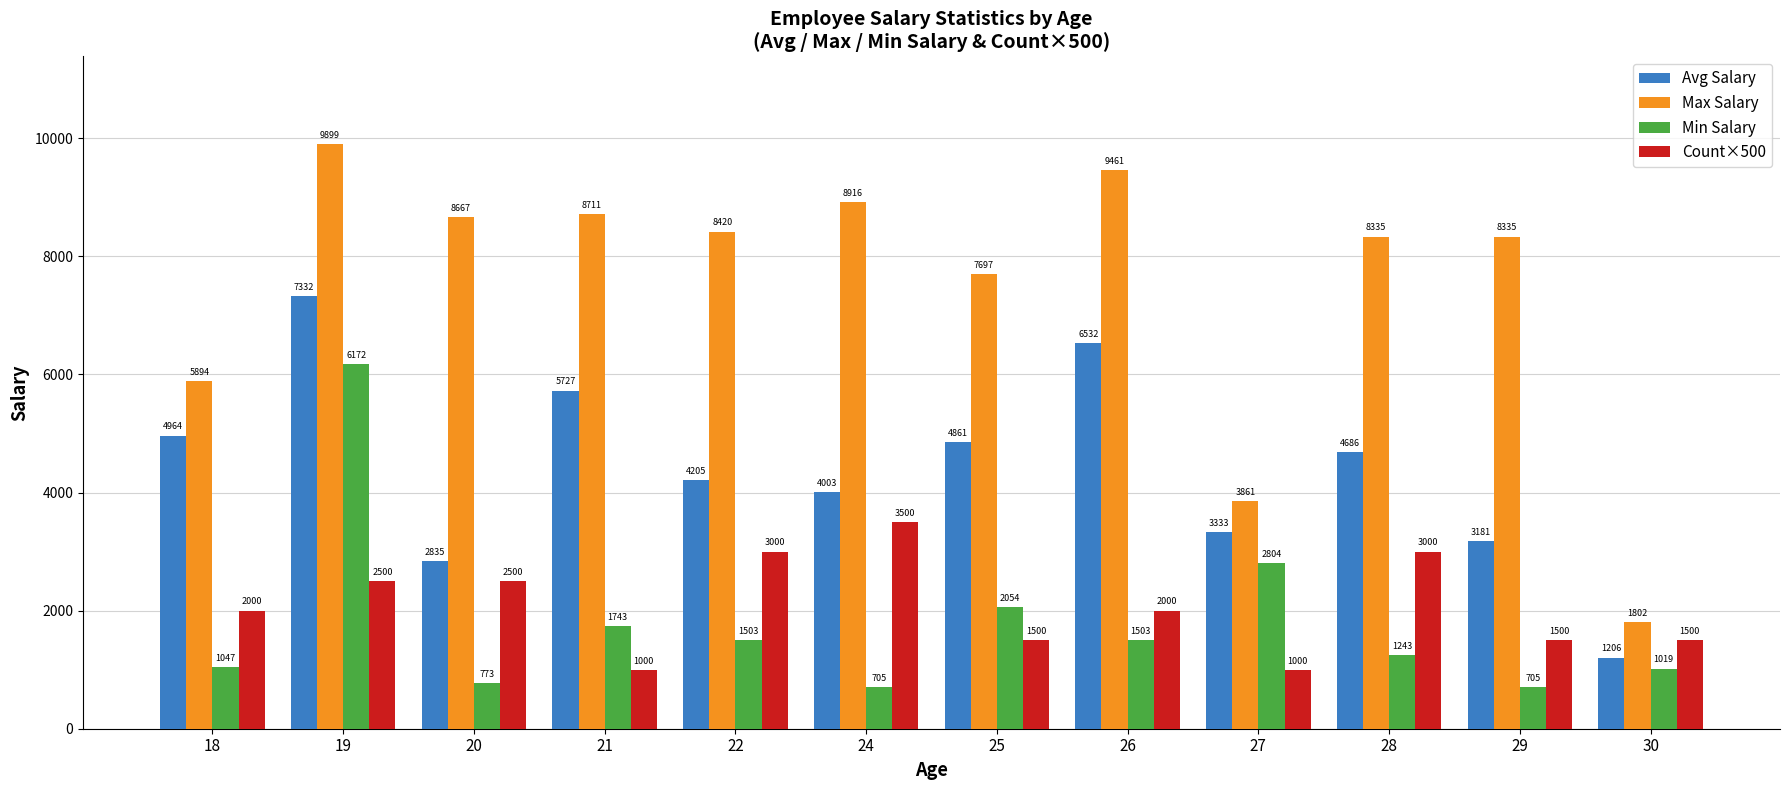

How many bars are there in each group?

4